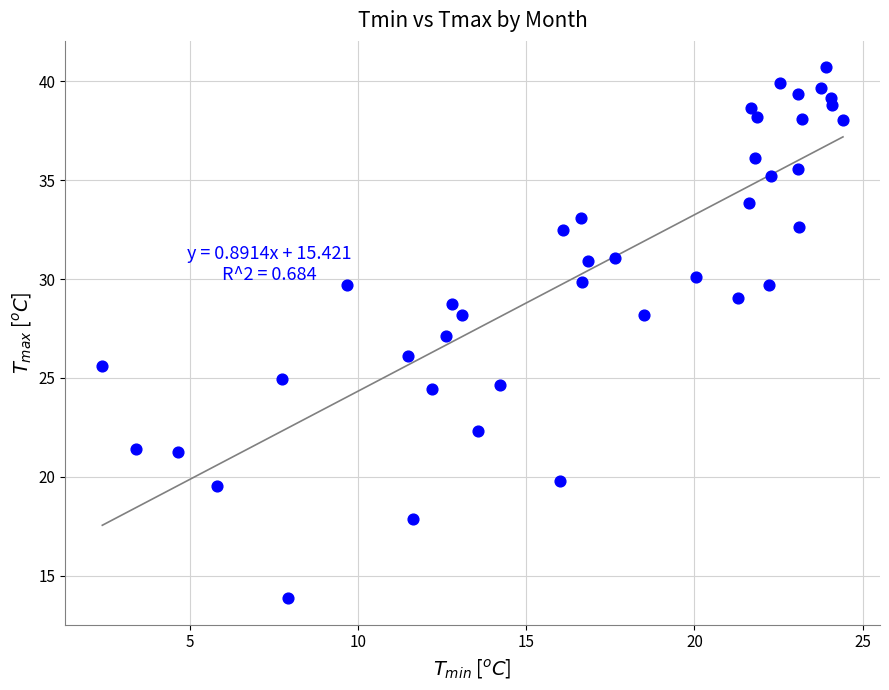

What is the range of Y values (max minus min)?

26.8